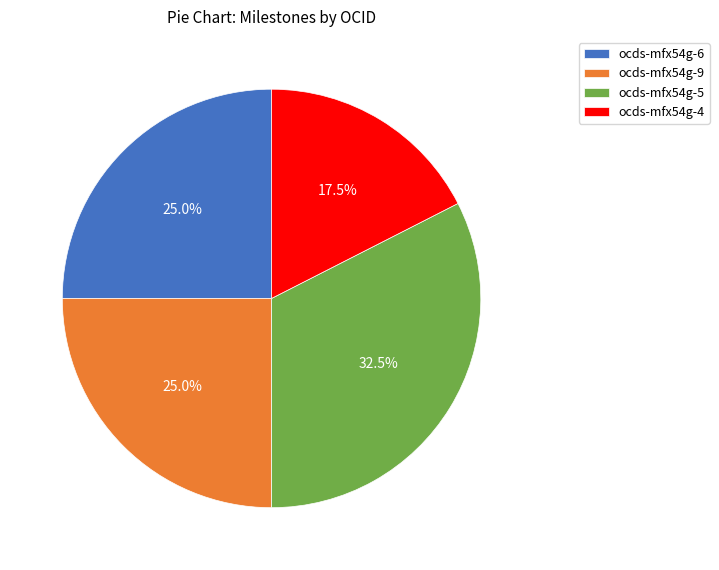

What percentage is the ocds-mfx54g-6 slice, to the nearest percent?

25%